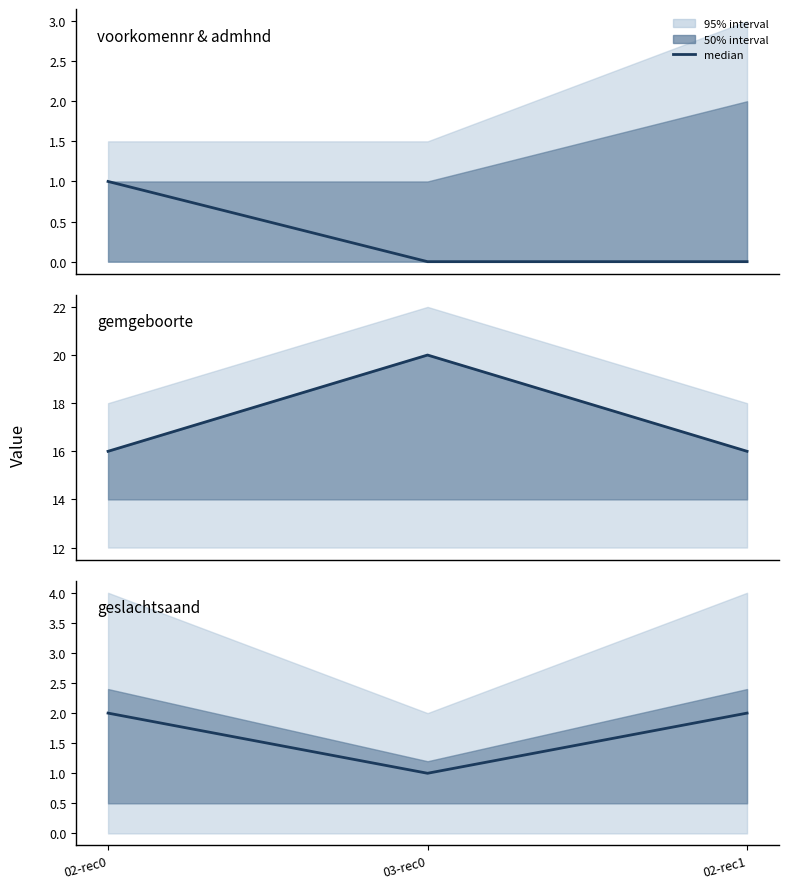

What position from the left is 03-rec0?

2